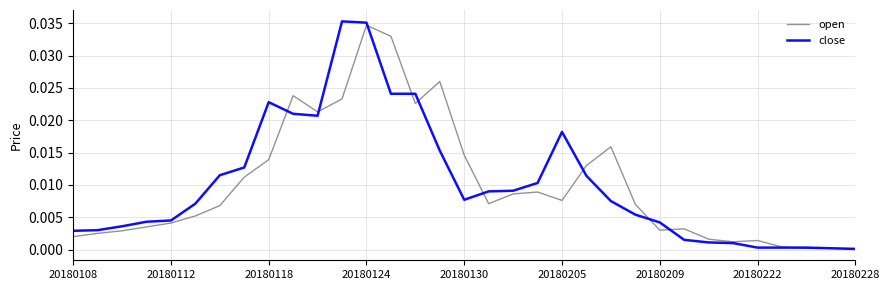

Which series has the widest spread of values?

close